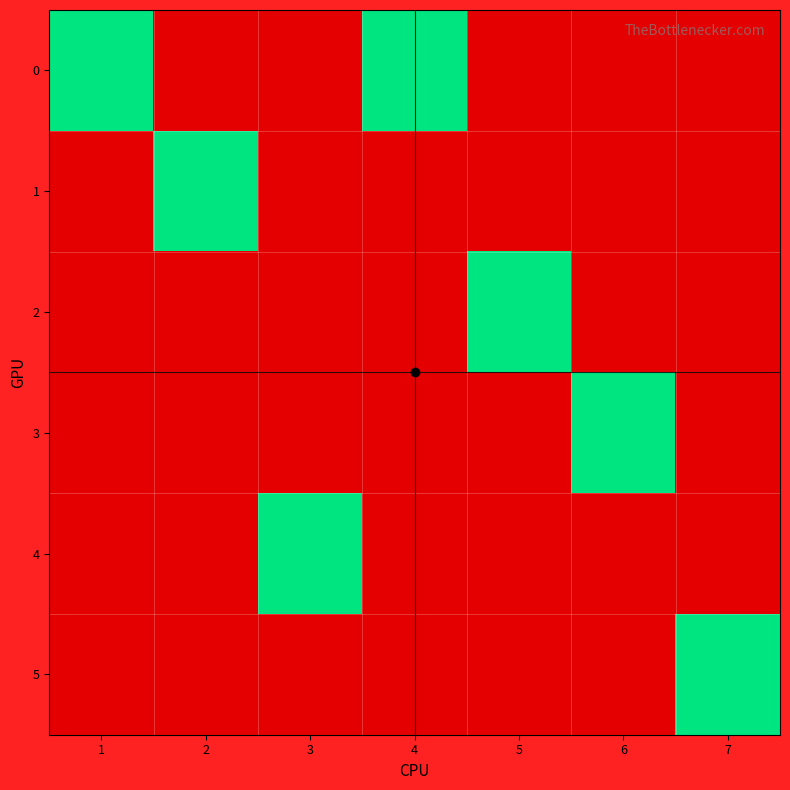

At which category is the sum across all series the highest?

1